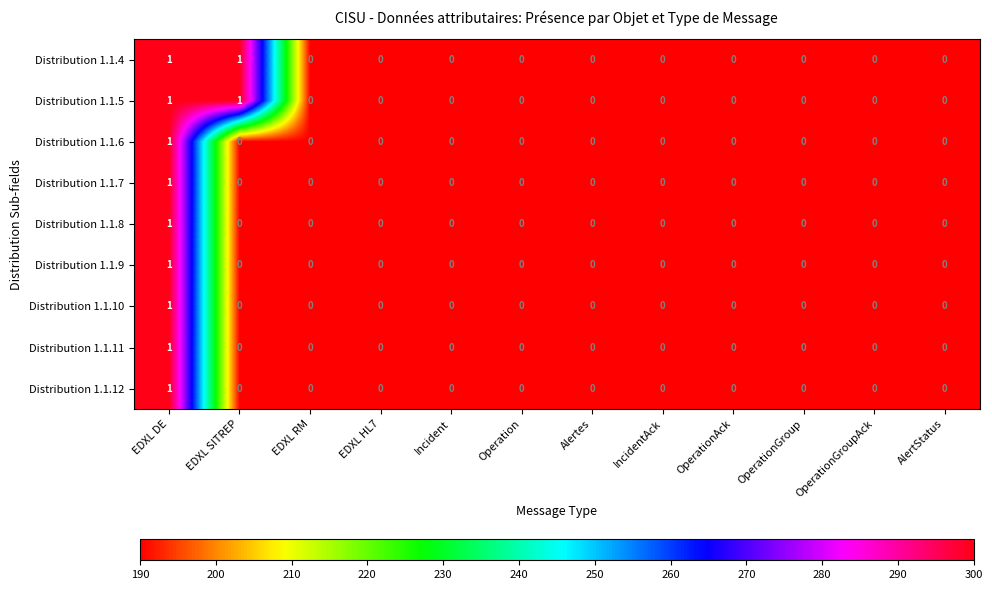

At which label does Distribution 1.1.12 reach its peak?

EDXL DE